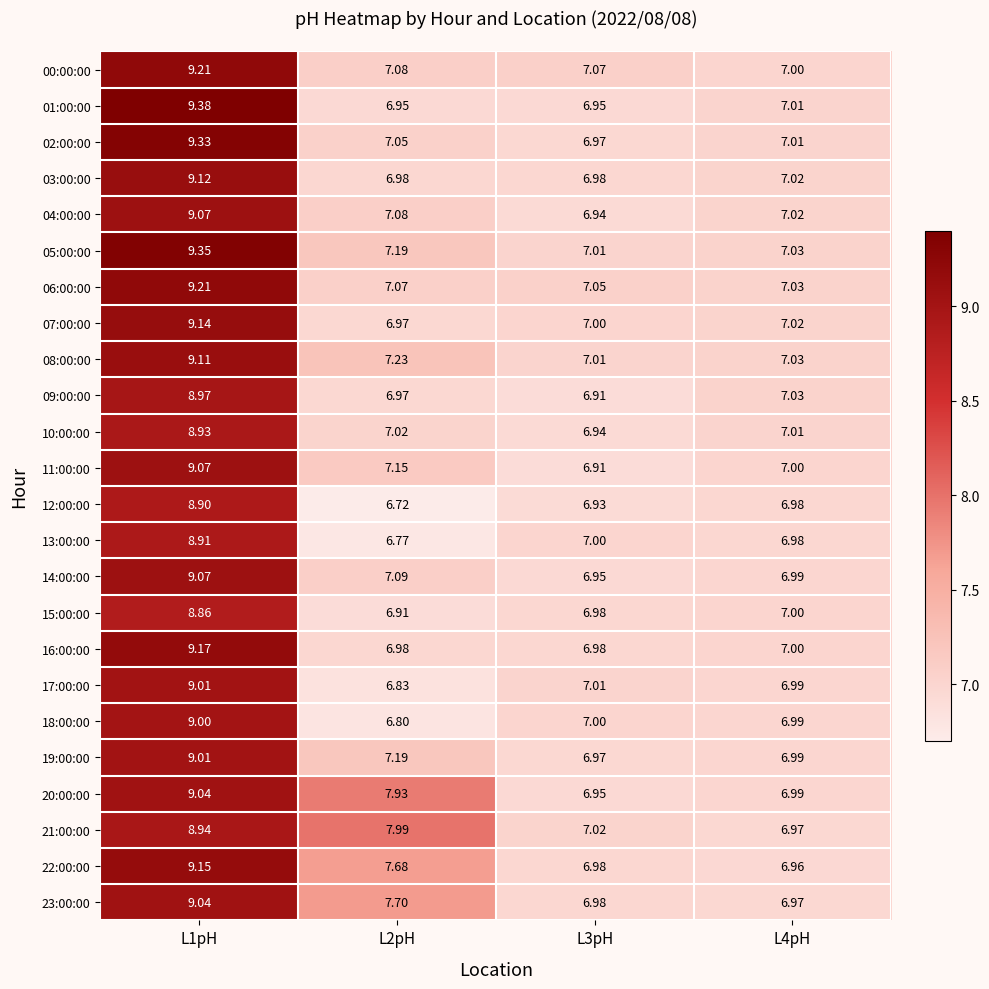

Is the value of 17:00:00 at L2pH greater than the value of 00:00:00 at L2pH?

No